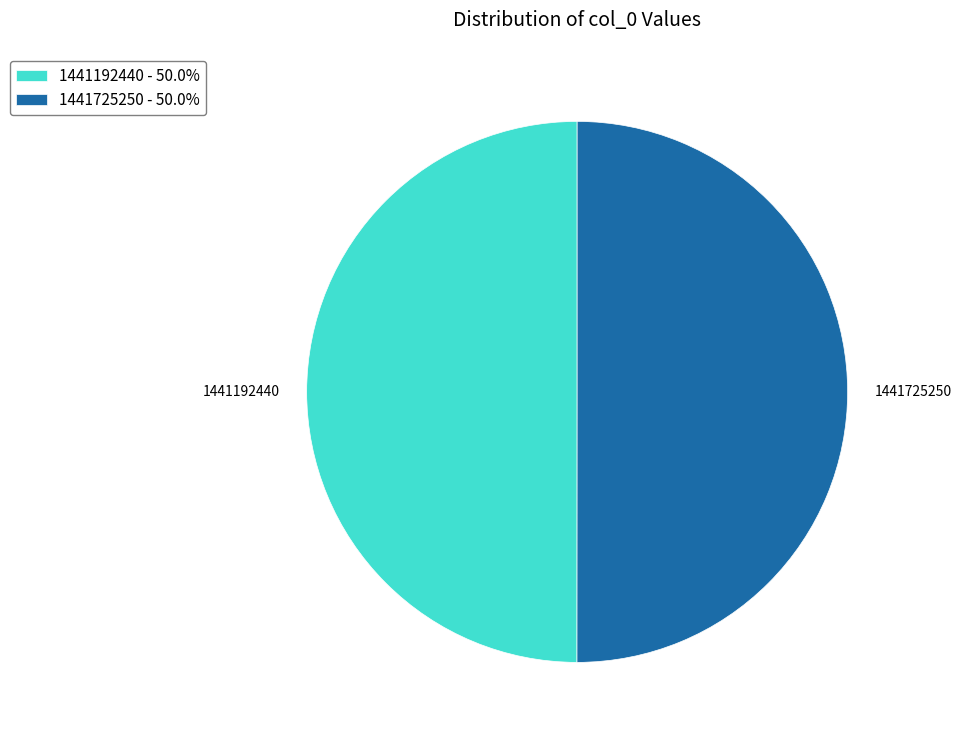

Approximately how many times larger is the value at 1441725250 compared to 1441192440?

1.0